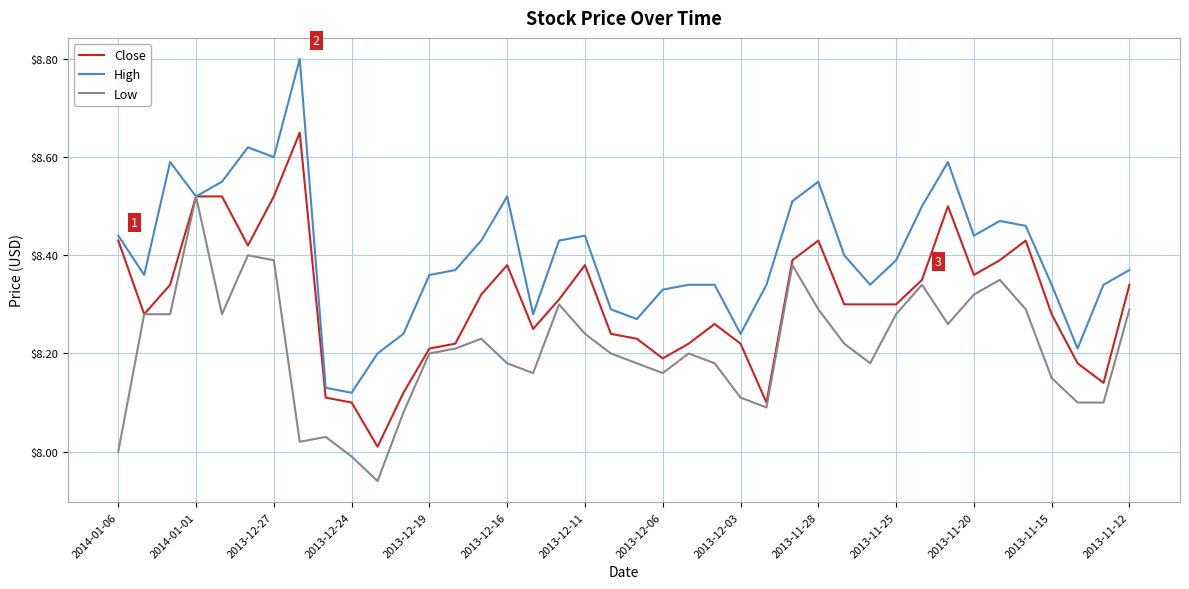

Which series has the largest total across all categories?

High